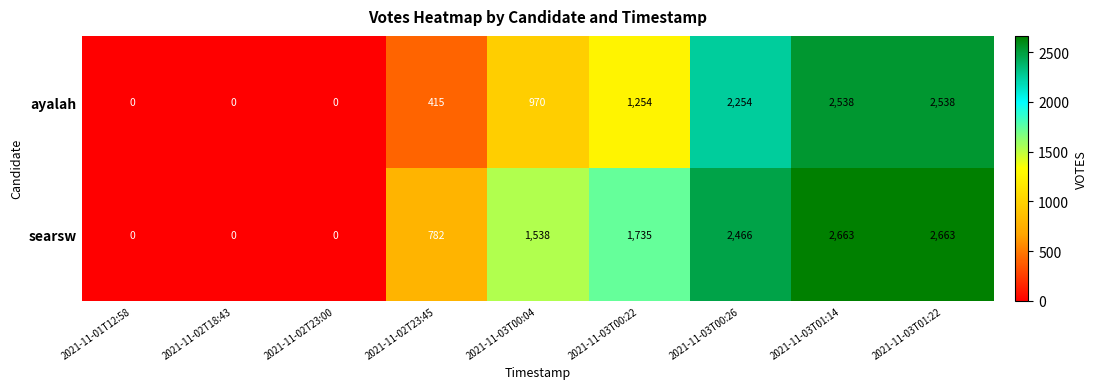

List the series in order of their overall mean, lowest first.

ayalah, searsw